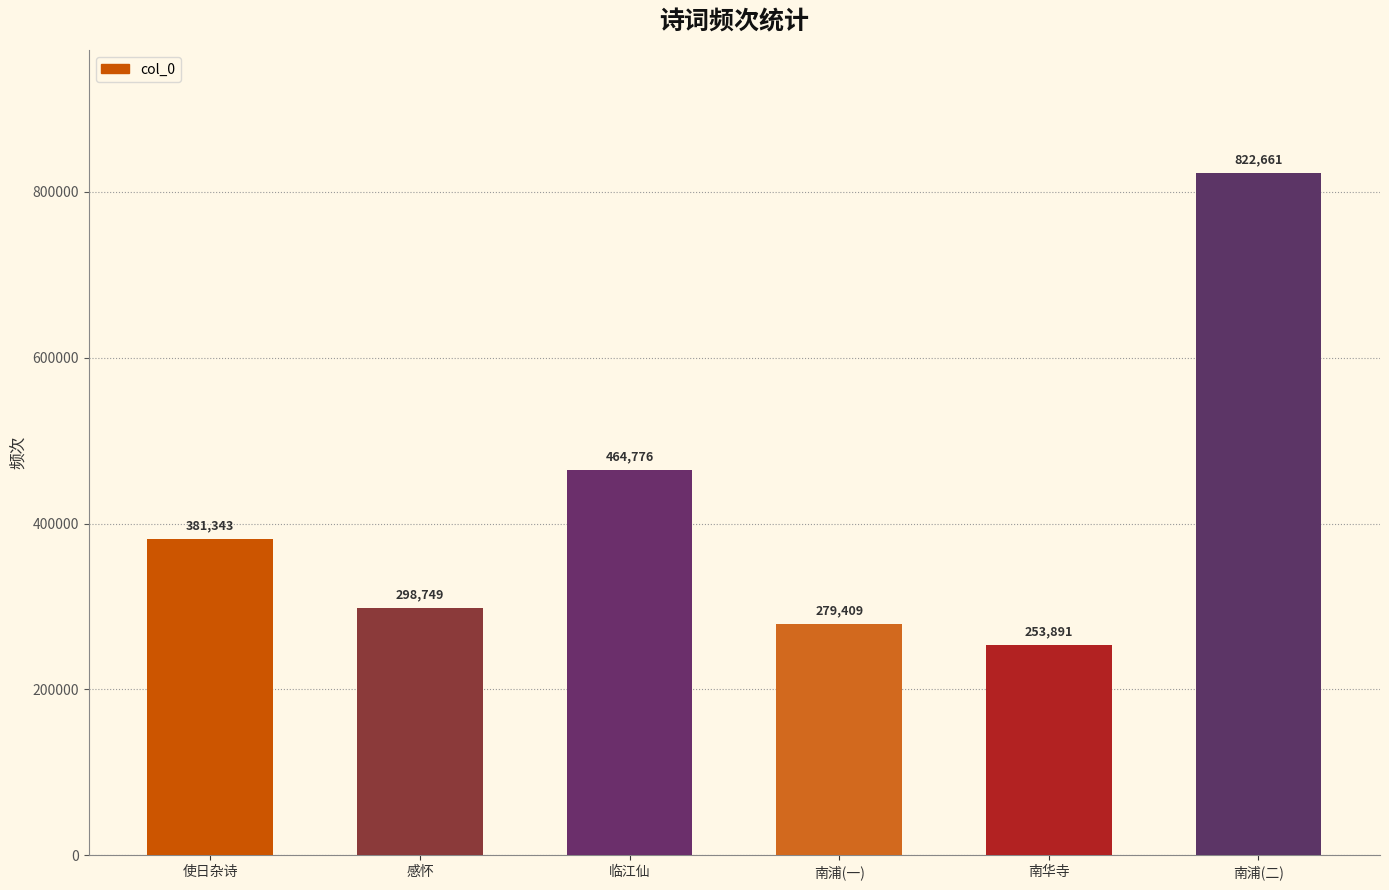

What is the label of the 6th bar from the right?

使日杂诗